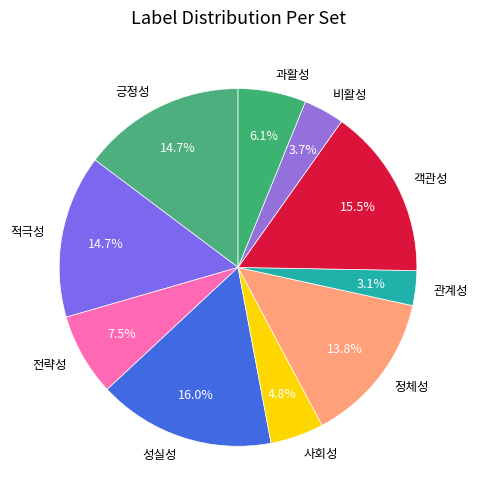

What is the smallest slice in the pie chart?

관계성